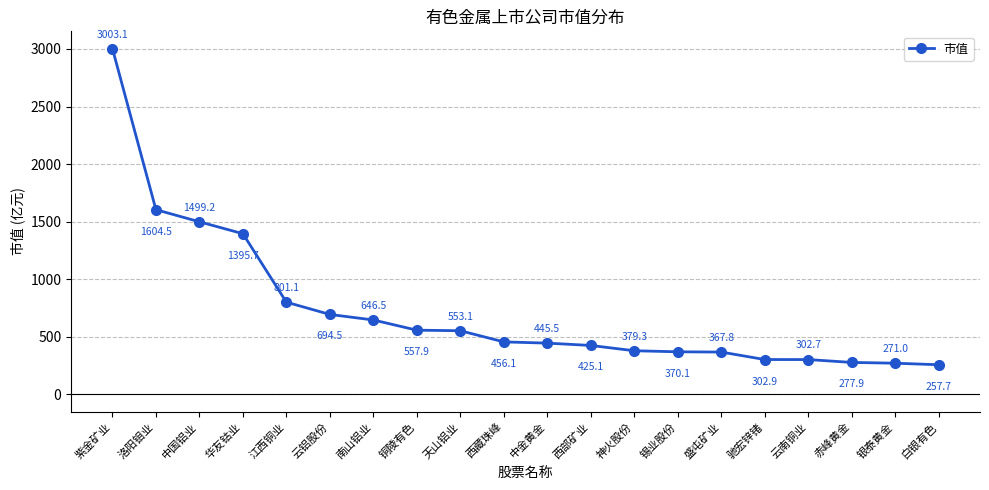

What is the difference between the maximum and minimum values?

2745.4